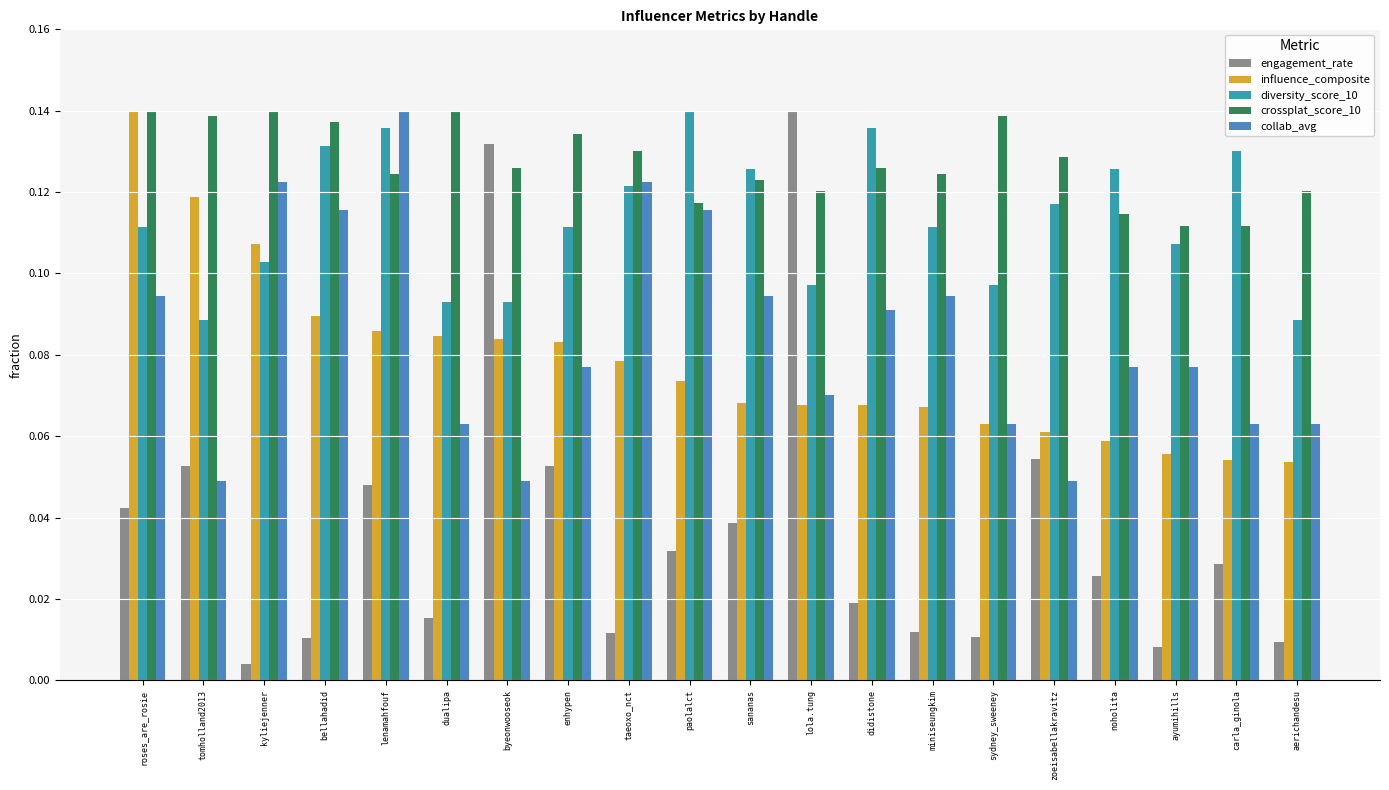

What is the total value across all series at miniseungkim?

0.4